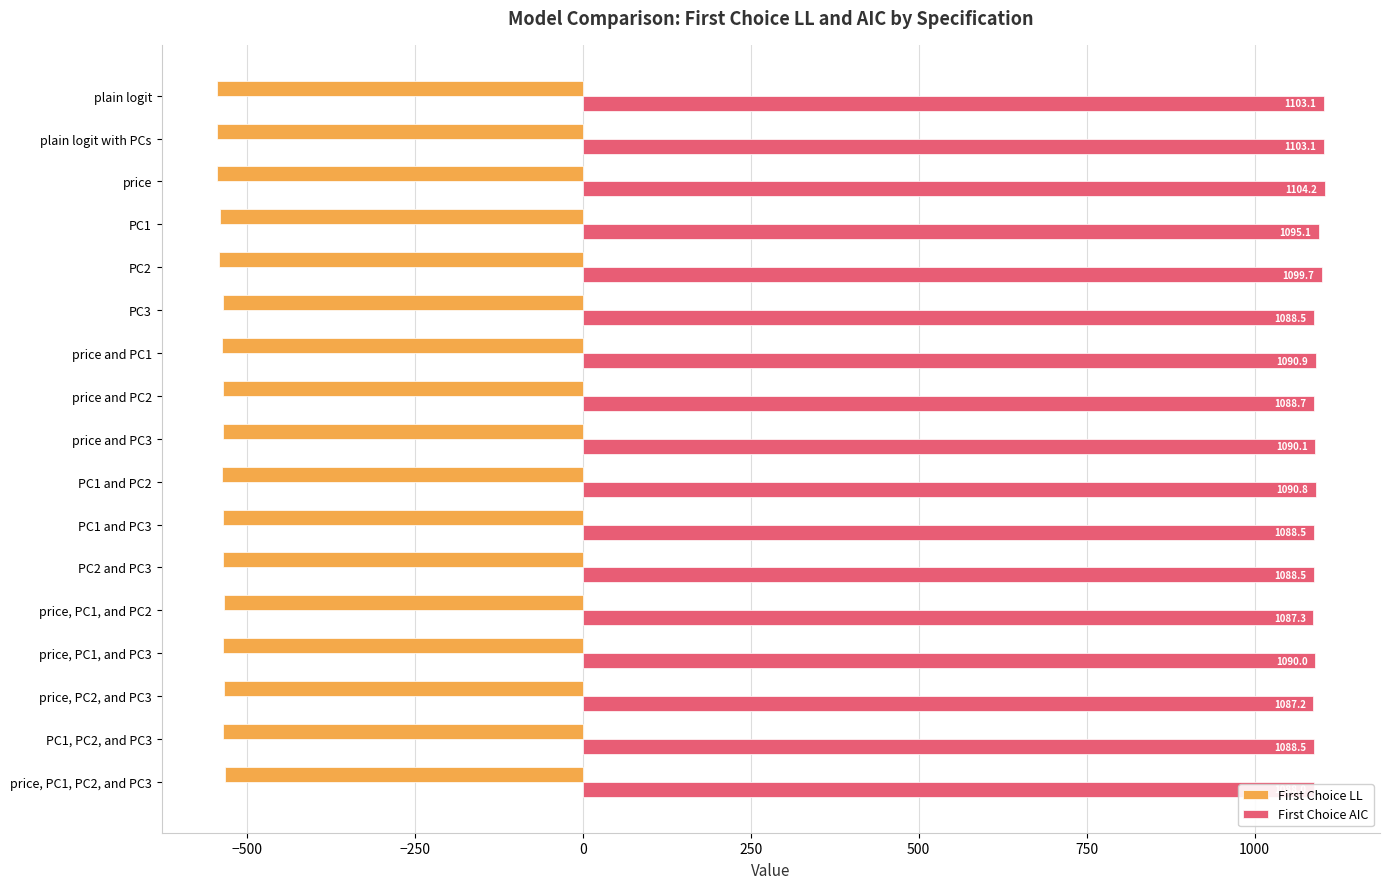

Which series has the largest total across all categories?

First Choice AIC